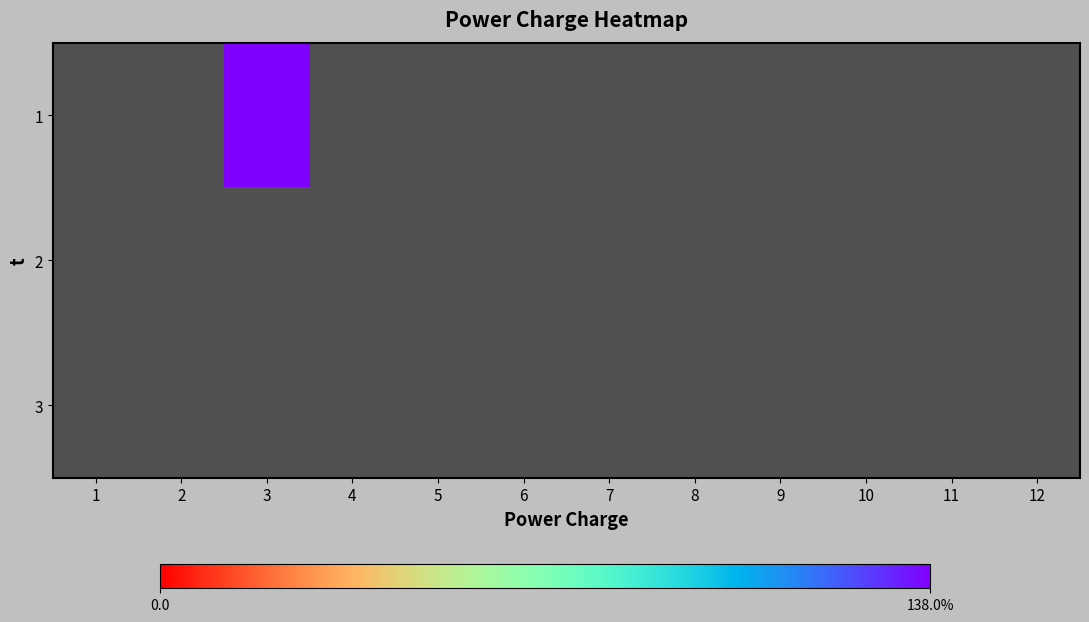

Is the value of 2 at 7 greater than the value of 3 at 8?

No